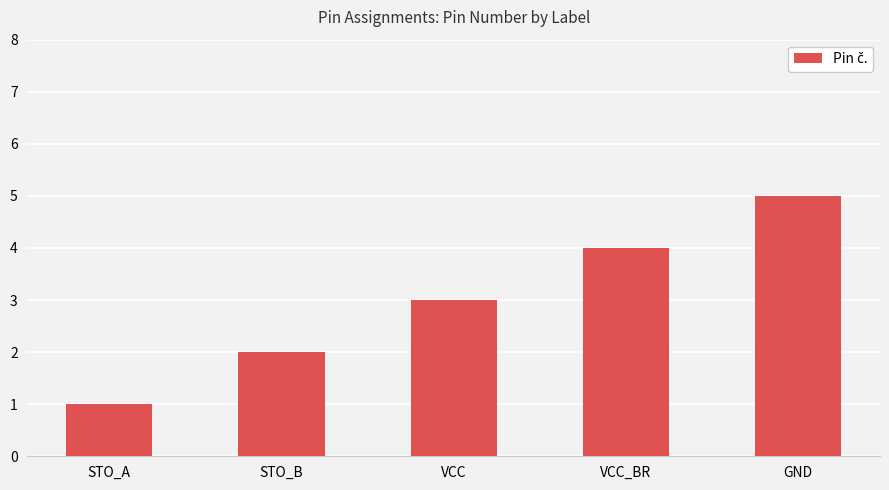

How many data points are less than 3?

2